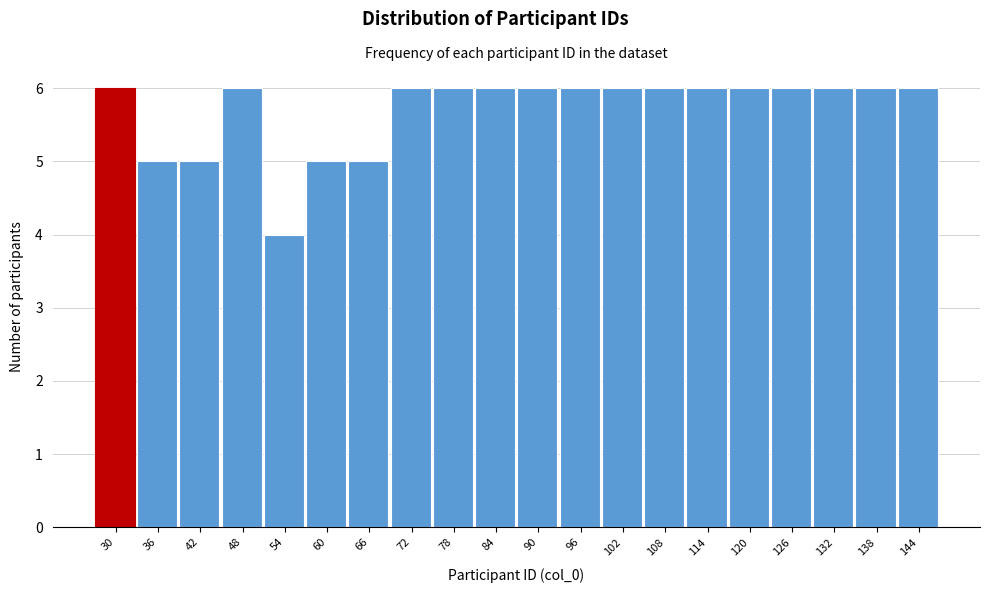

Reading left to right, extract all data points from this chart.

30=6	36=5	42=5	48=6	54=4	60=5	66=5	72=6	78=6	84=6	90=6	96=6	102=6	108=6	114=6	120=6	126=6	132=6	138=6	144=6